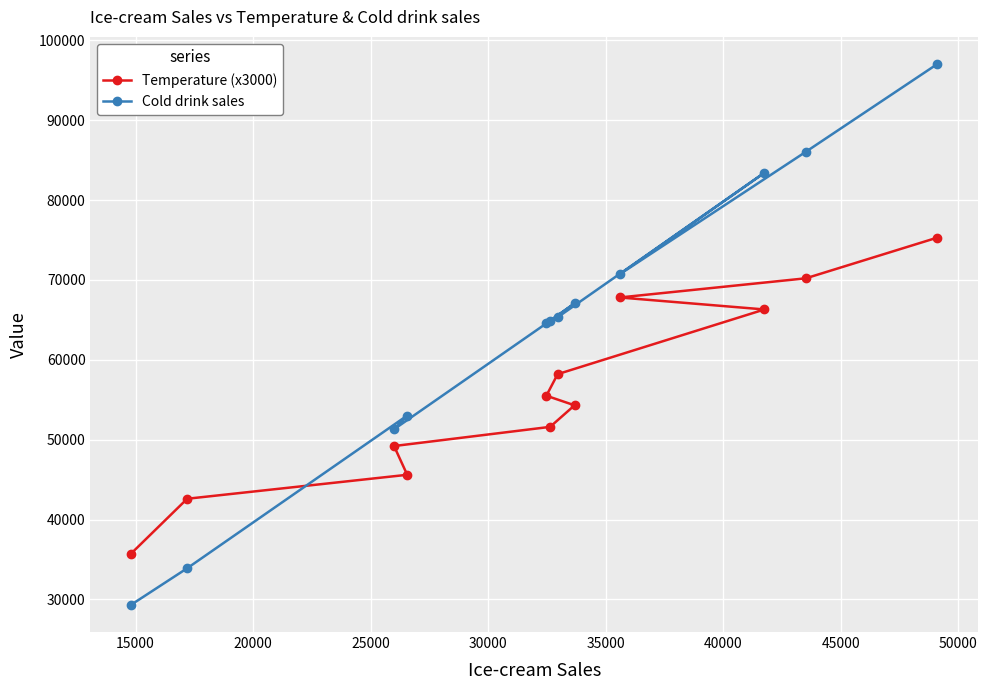

True or false: Temperature (x3000) has more than 0 interior local peaks.

False